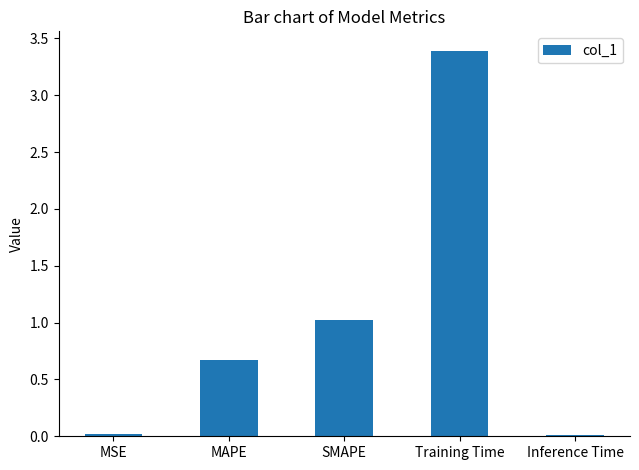

Between SMAPE and MSE, which is larger?

SMAPE